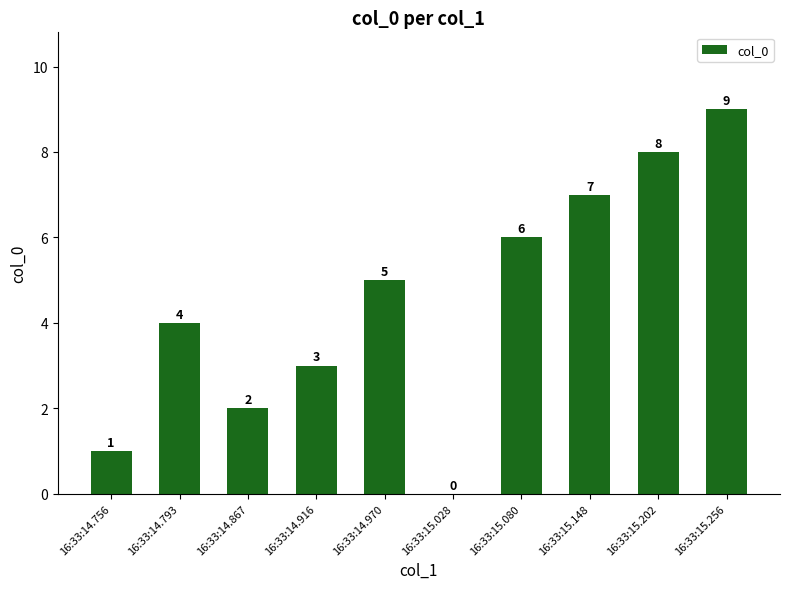

Reading left to right, transcribe all the data shown in this chart.

16:33:14.756=1	16:33:14.793=4	16:33:14.867=2	16:33:14.916=3	16:33:14.970=5	16:33:15.028=0	16:33:15.080=6	16:33:15.148=7	16:33:15.202=8	16:33:15.256=9